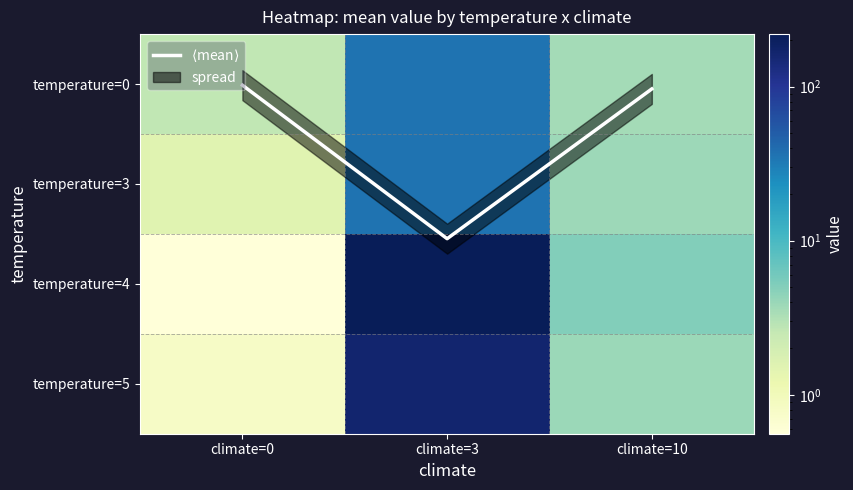

List the series in order of their peak value, lowest first.

$\langle$mean$\rangle$, temperature=0, temperature=3, temperature=5, temperature=4